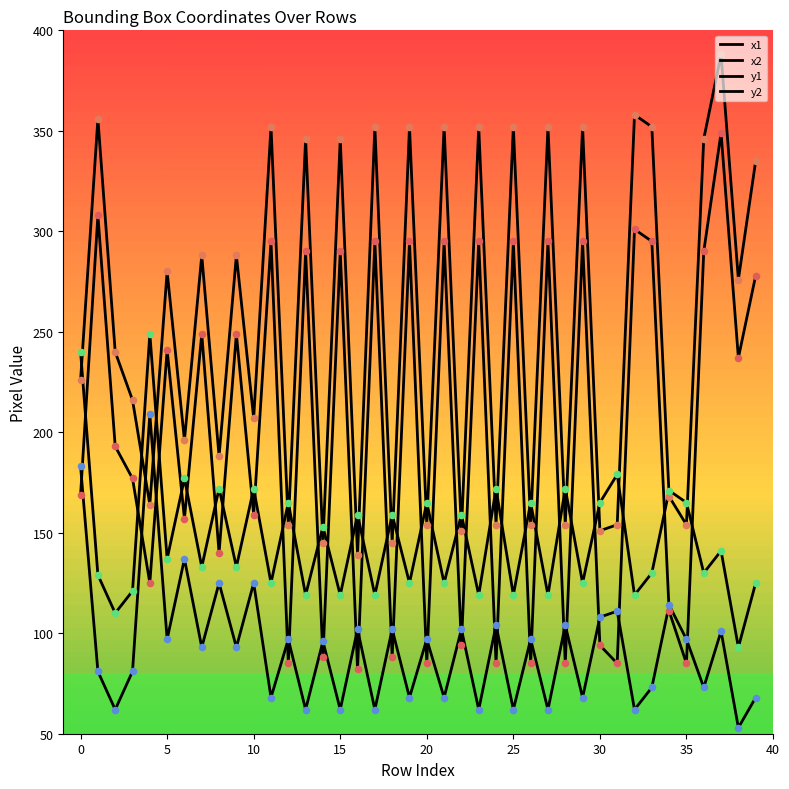

At which category is the sum across all series the highest?

37